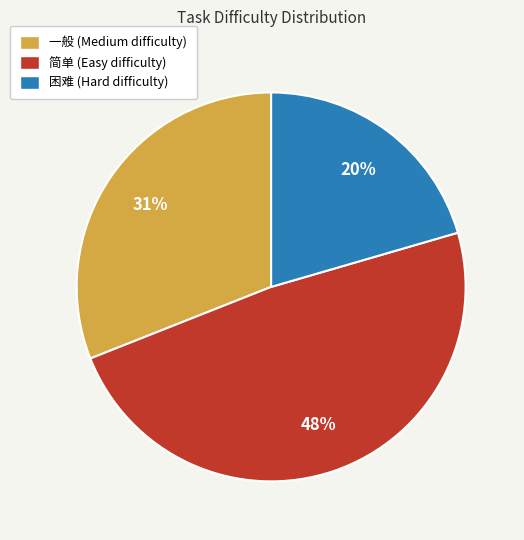

Approximately how many times larger is the value at 困难 compared to 简单?

0.4